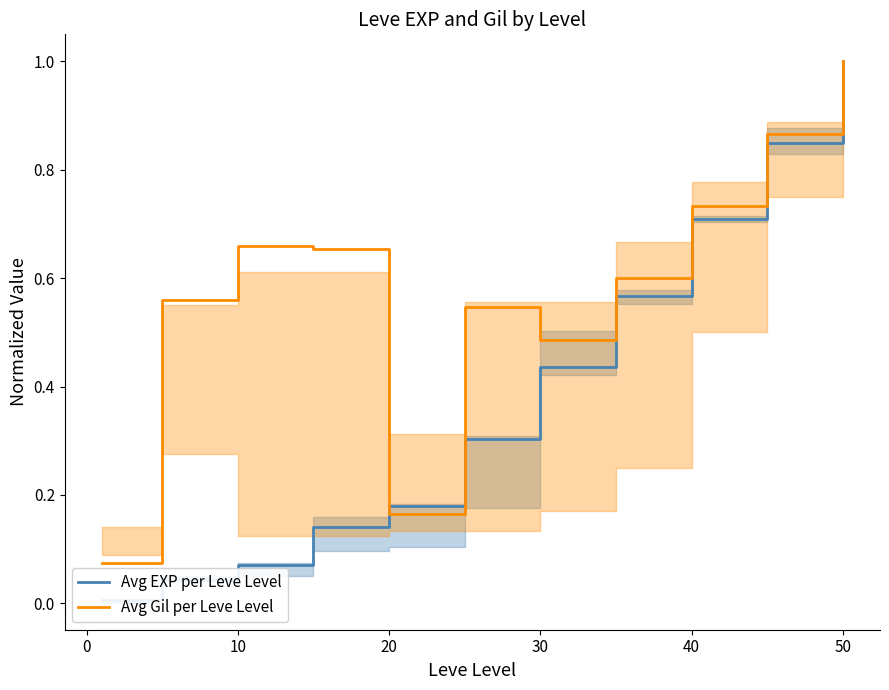

The Avg Gil per Leve Level series shows 1.0 at 50. True or false?

True